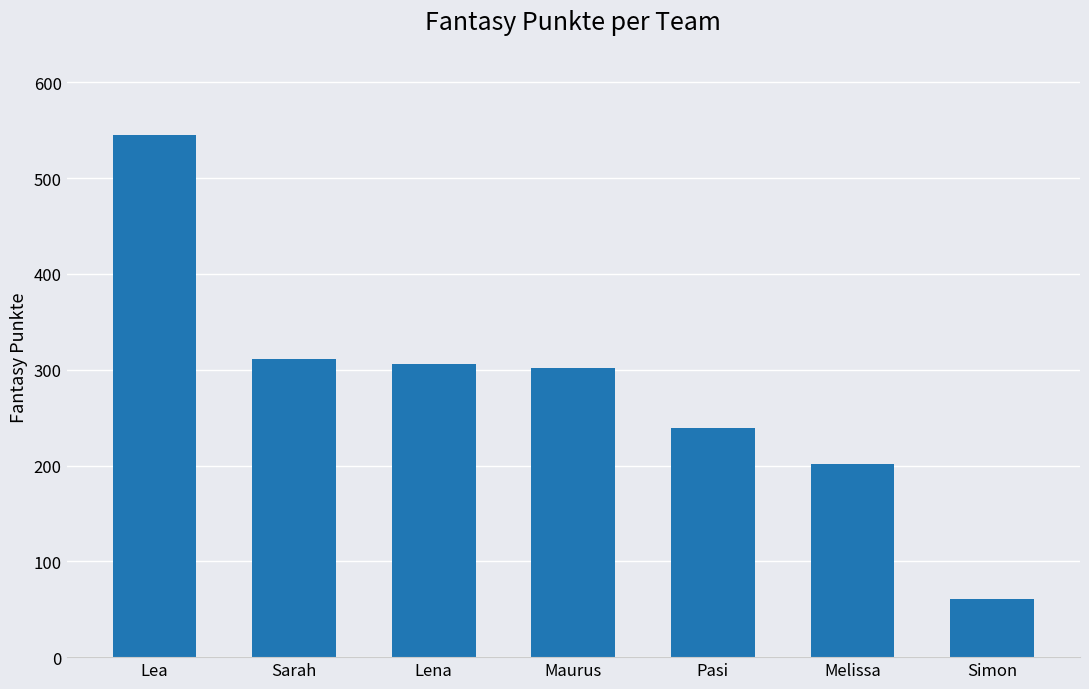

The value at Sarah is 138. True or false?

False